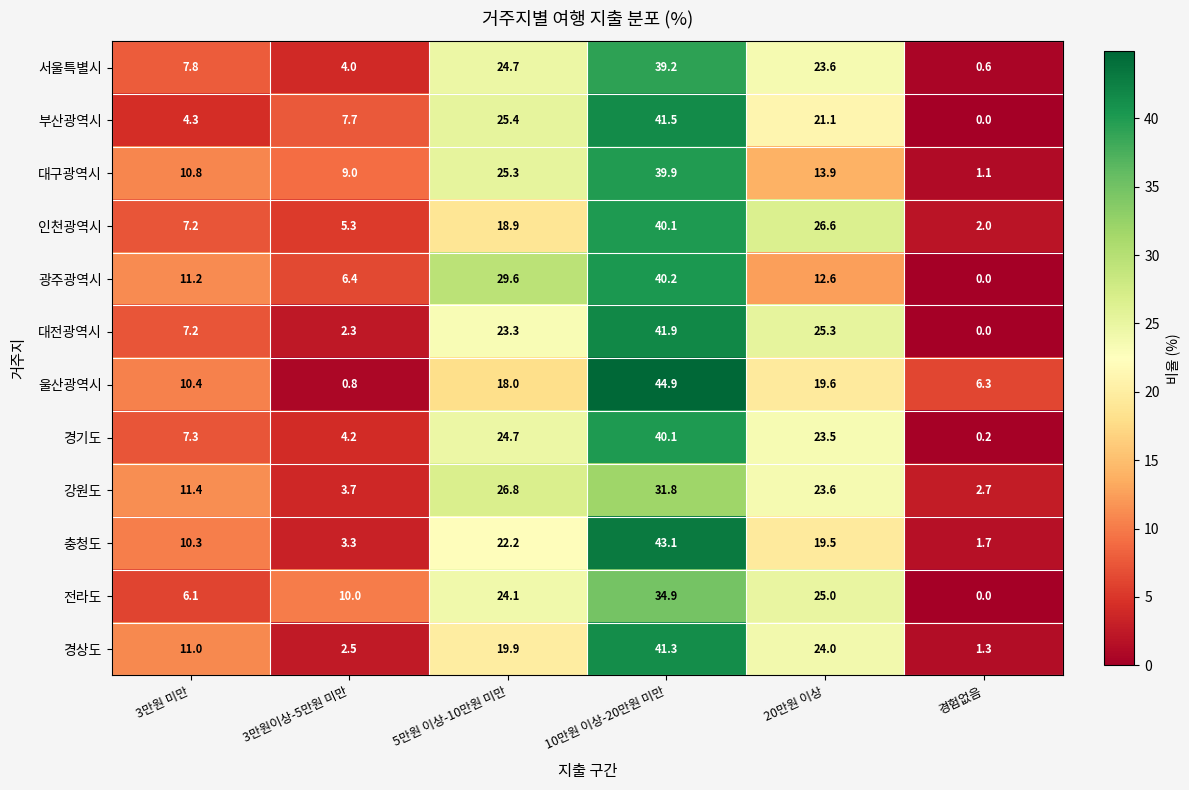

What is the difference between the 전라도 values at 3만원 미만 and 경험없음?

6.1